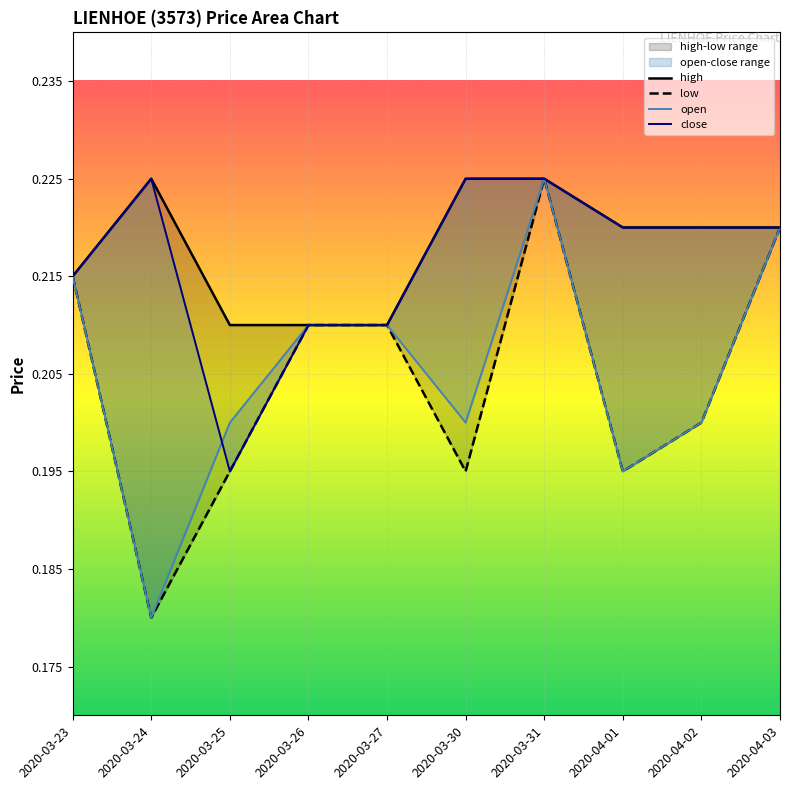

What is the average value of the close series?

0.2